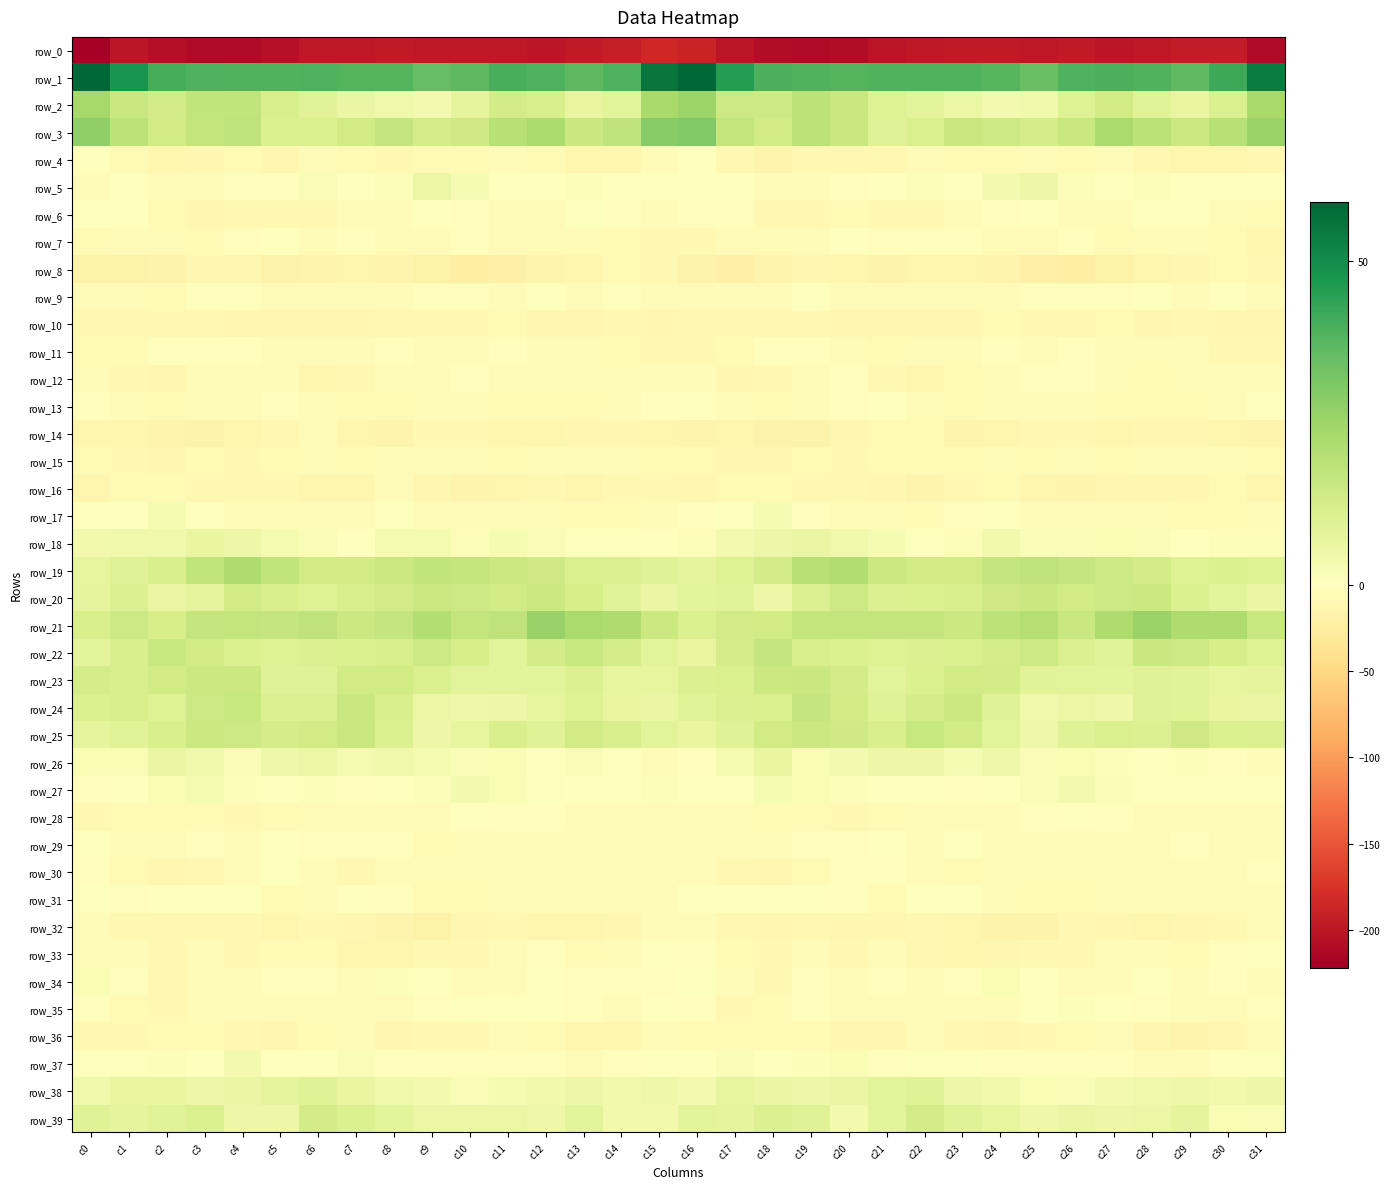

Which label corresponds to the largest value in the chart?

c0